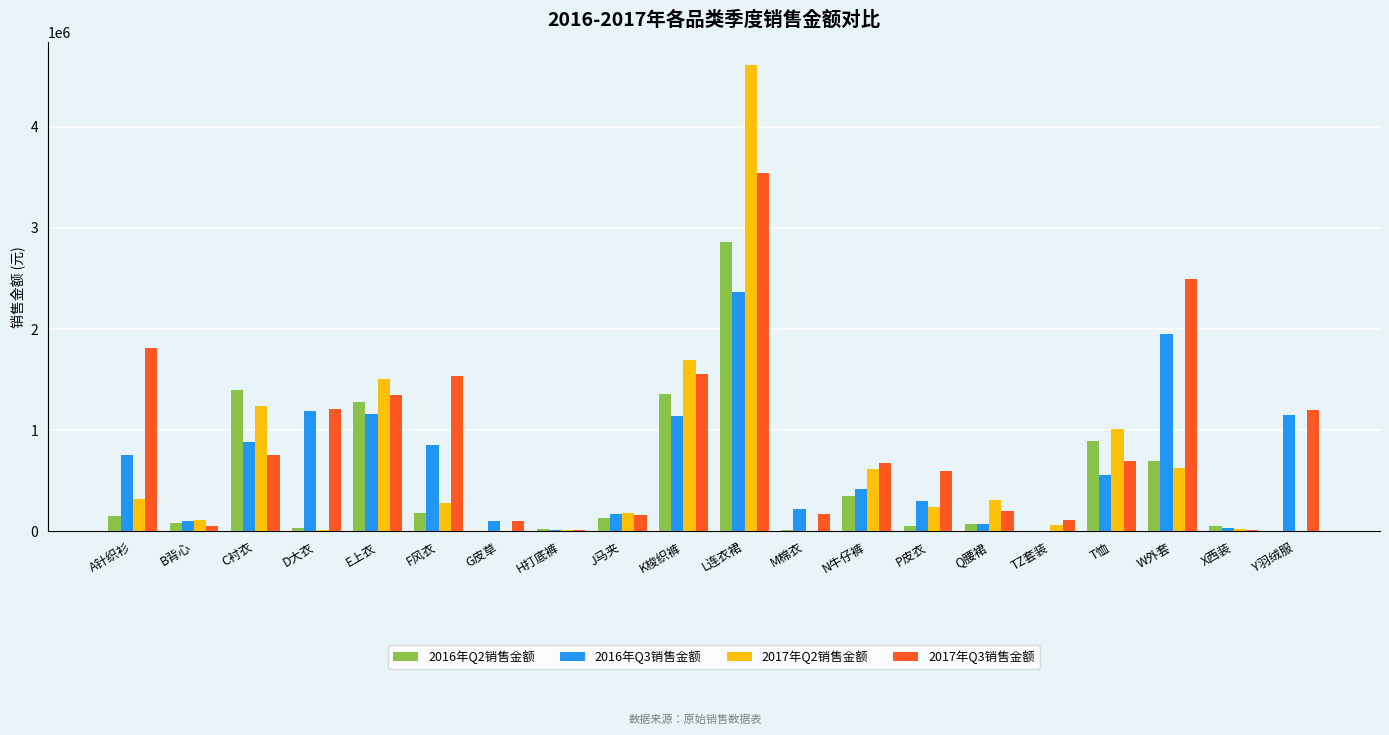

Which series changed the most between H打底裤 and J马夹?

2017年Q2销售金额